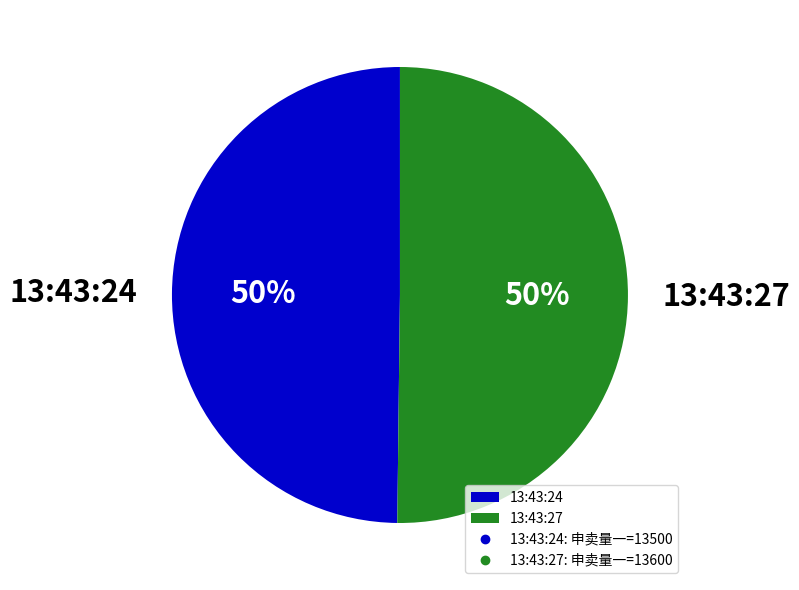

To the nearest percent, what percentage of the pie is 13:43:27?

50%